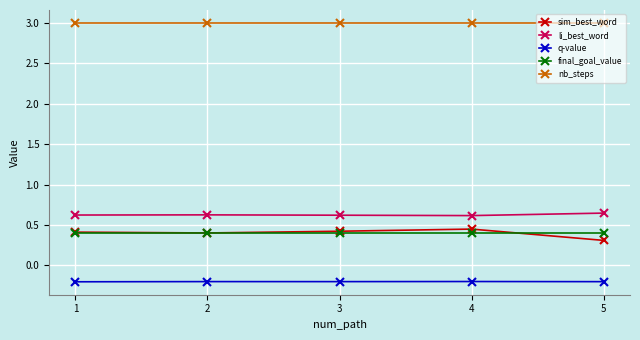

What is the maximum value shown in the chart?

3.0